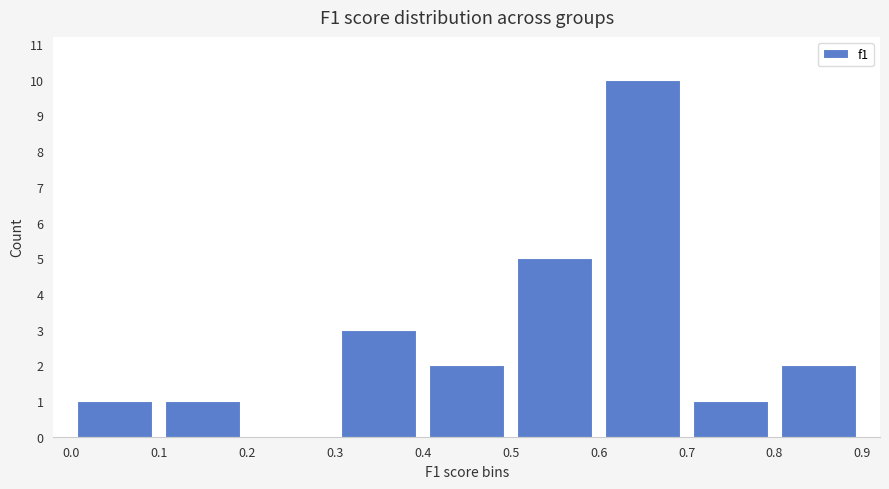

Reading left to right, list every bar in this chart as the range it spans on the x-axis followed by its height. The values are not printed on the chart, so give them approximately, as read against the axis.

0.0 to 0.1: 1
0.1 to 0.2: 1
0.2 to 0.3: 0
0.3 to 0.4: 3
0.4 to 0.5: 2
0.5 to 0.6: 5
0.6 to 0.7: 10
0.7 to 0.8: 1
0.8 to 0.9: 2